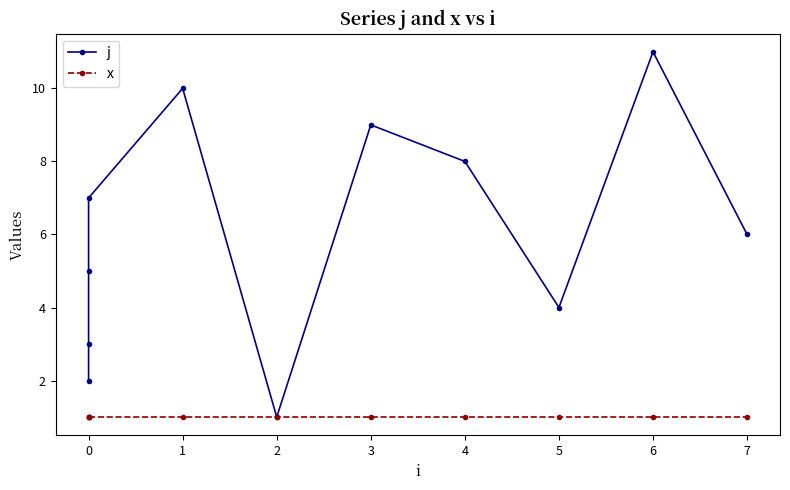

True or false: x and j intersect in this chart.

False